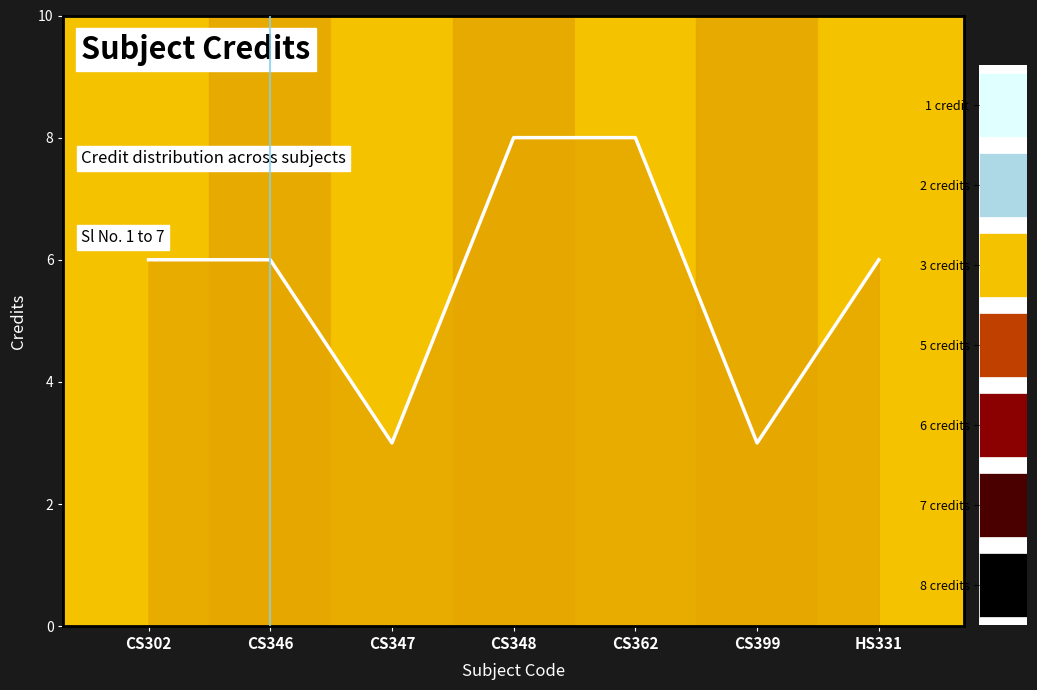

Rank the categories by value from lowest to highest.

CS347, CS399, CS302, CS346, HS331, CS348, CS362